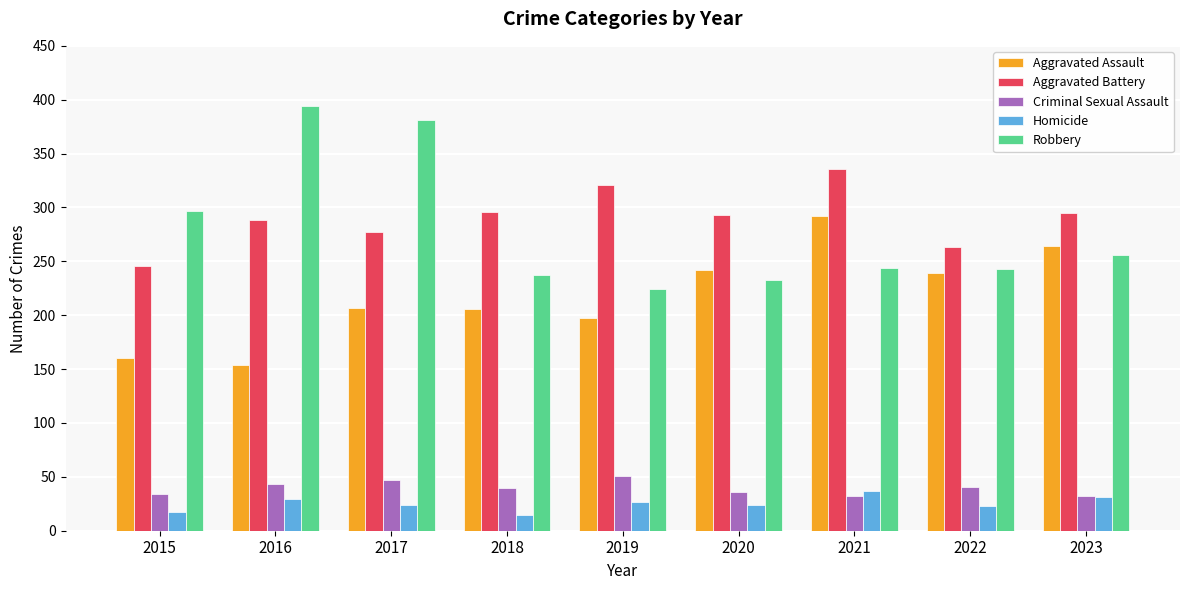

Are the bars horizontal?

No